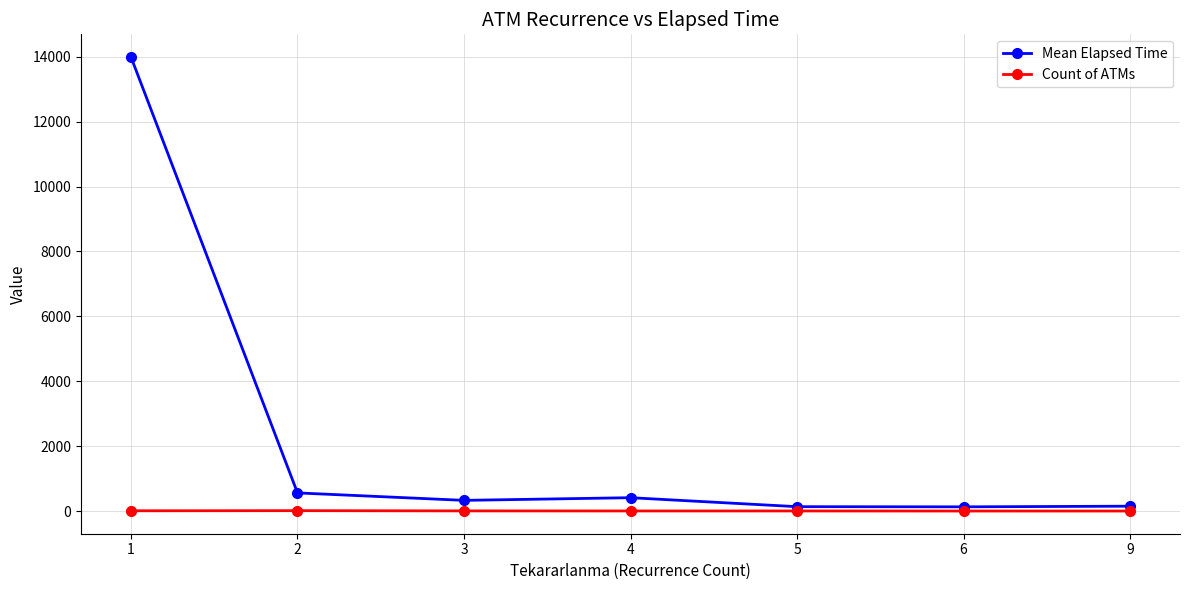

What is the value of the Mean Elapsed Time point at the 2nd from the left?

559.2